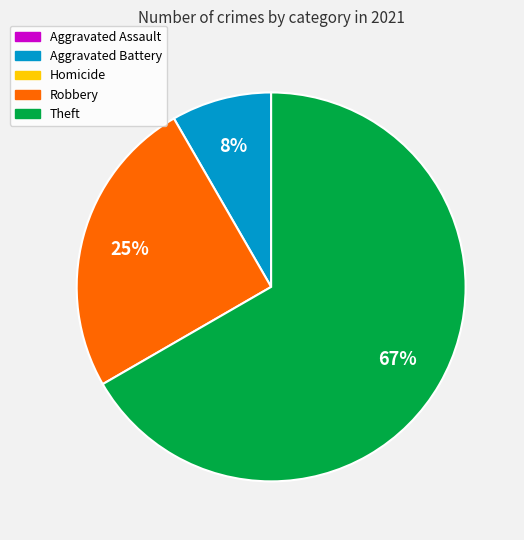

To the nearest percent, what is the average slice percentage?

33%